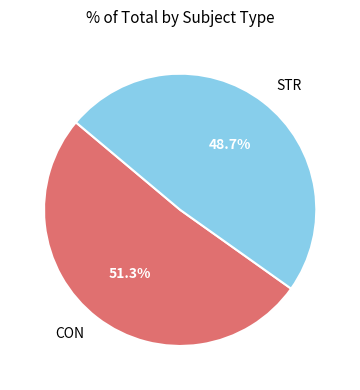

How many segments does this pie chart have?

2